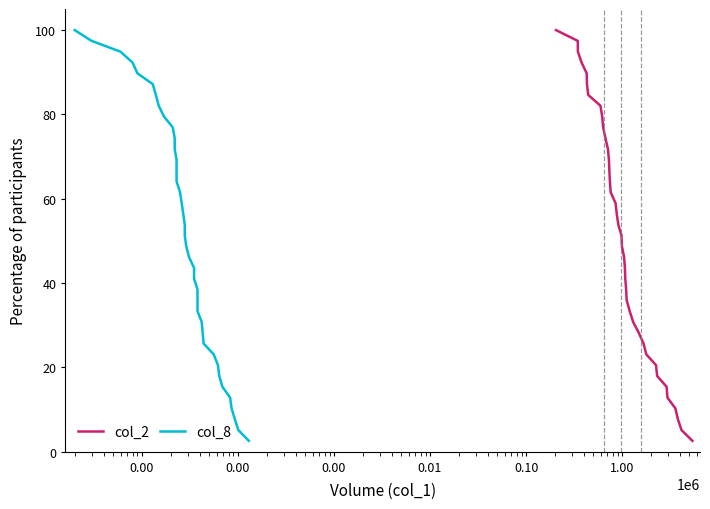

What is the maximum value for col_2?

100.0